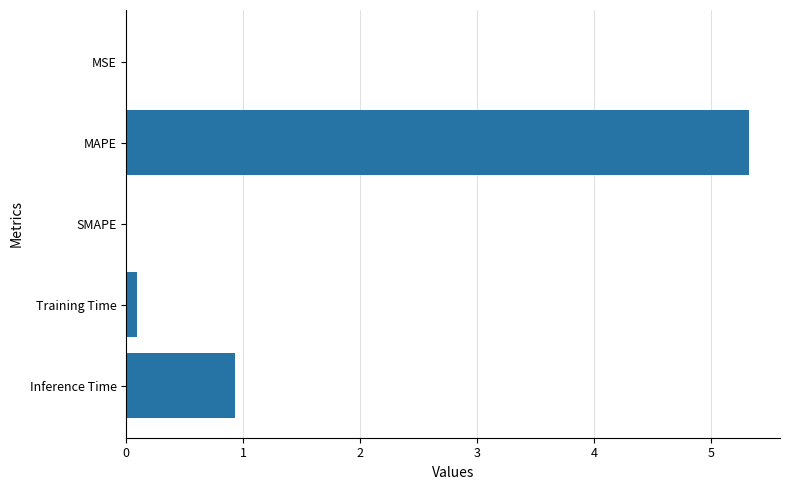

What is the maximum value shown in the chart?

5.3